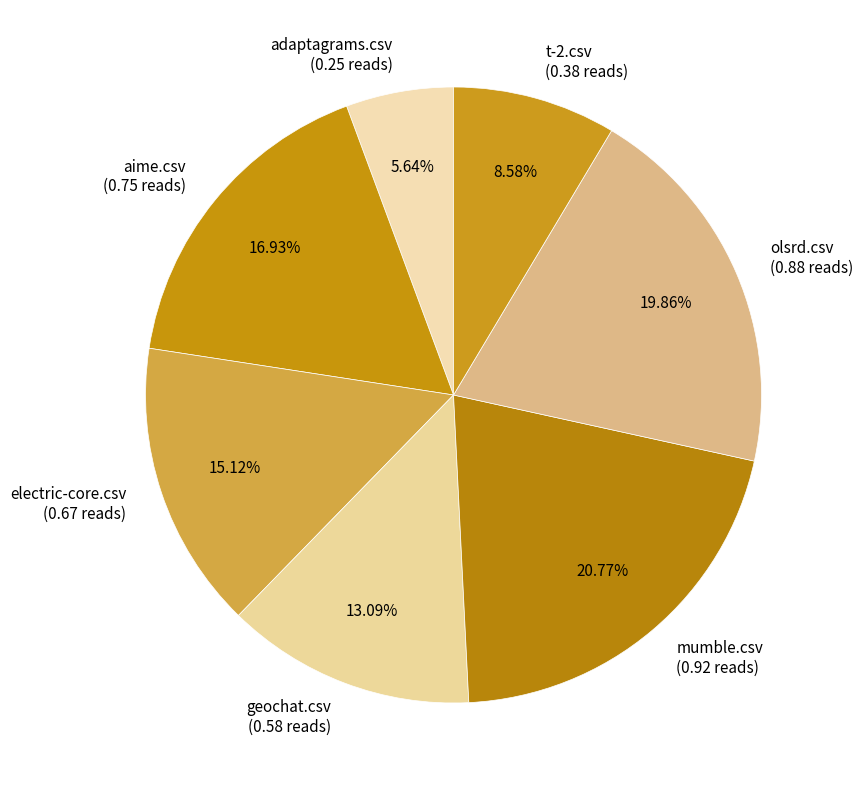

What is the largest slice in the pie chart?

mumble.csv (0.92 reads)